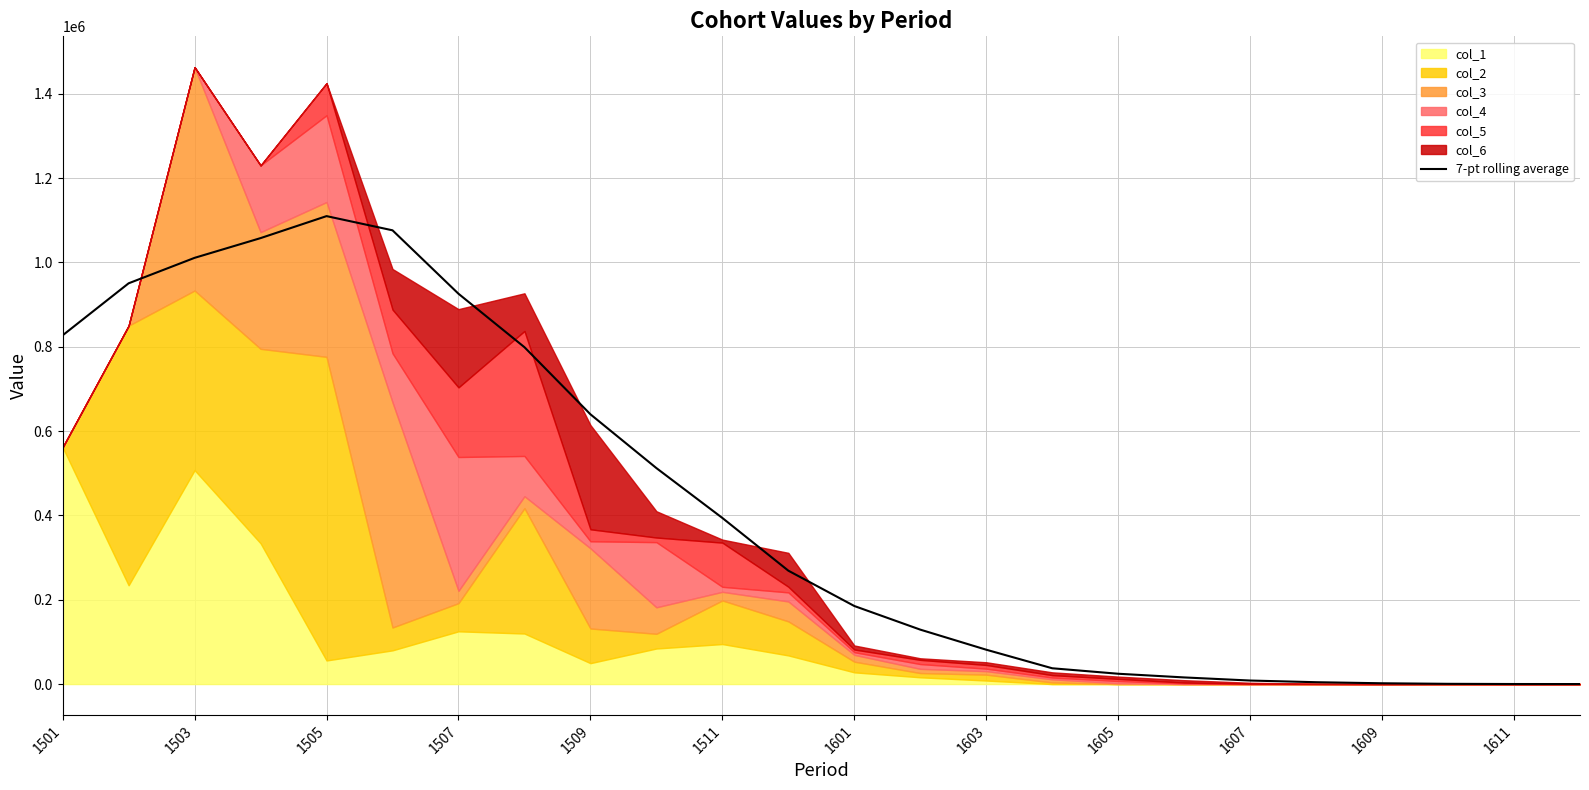

How many data points are above 268876?

12